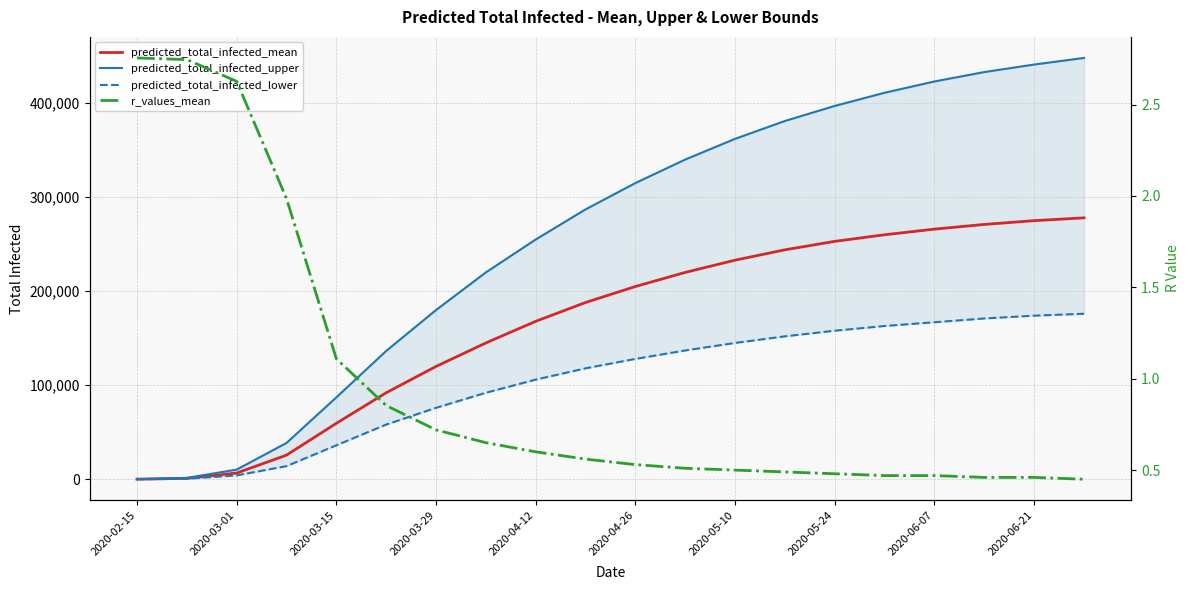

What is the value of the predicted_total_infected_mean point at the 15th from the left?

253000.0